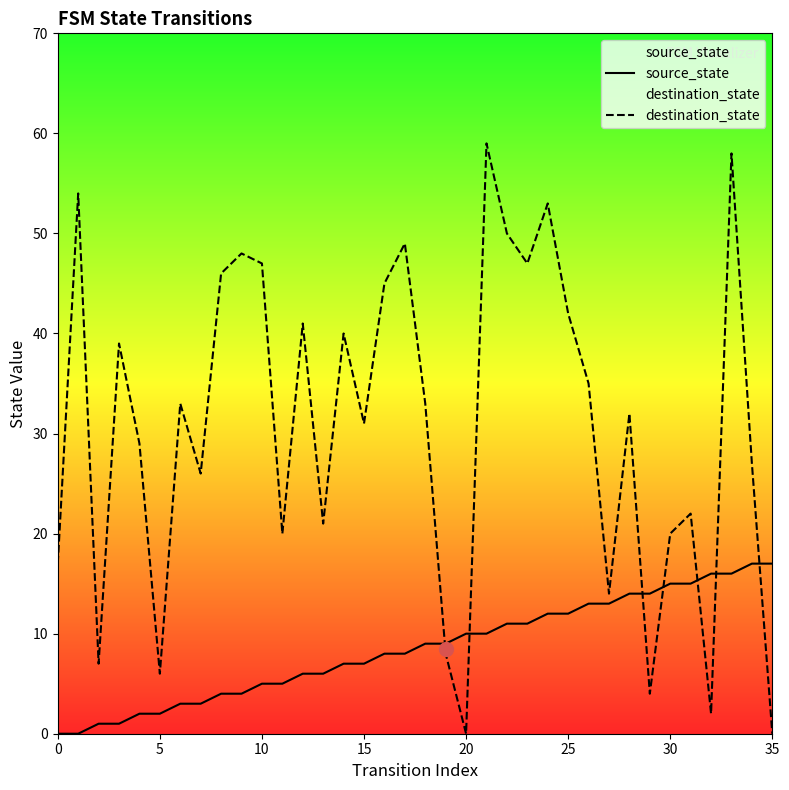

What is the difference between the second highest and minimum values in the destination_state series?

58